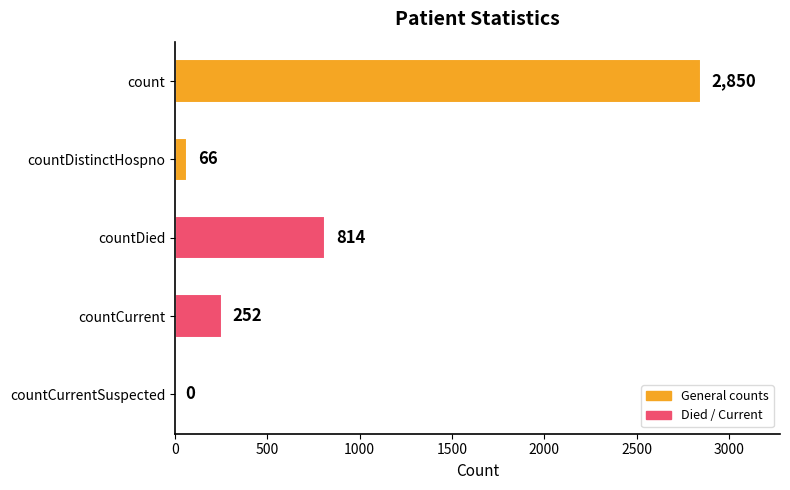

The chart shows a value of 814 at countDied. True or false?

True